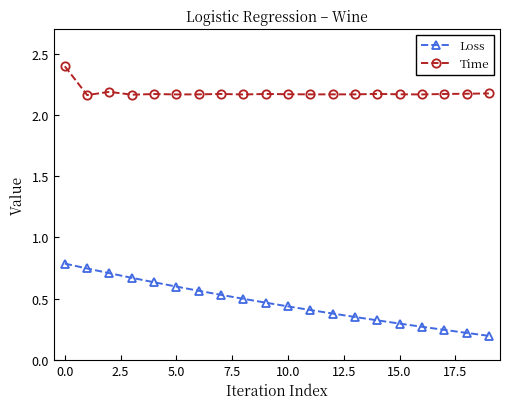

What is the maximum value shown in the chart?

2.4